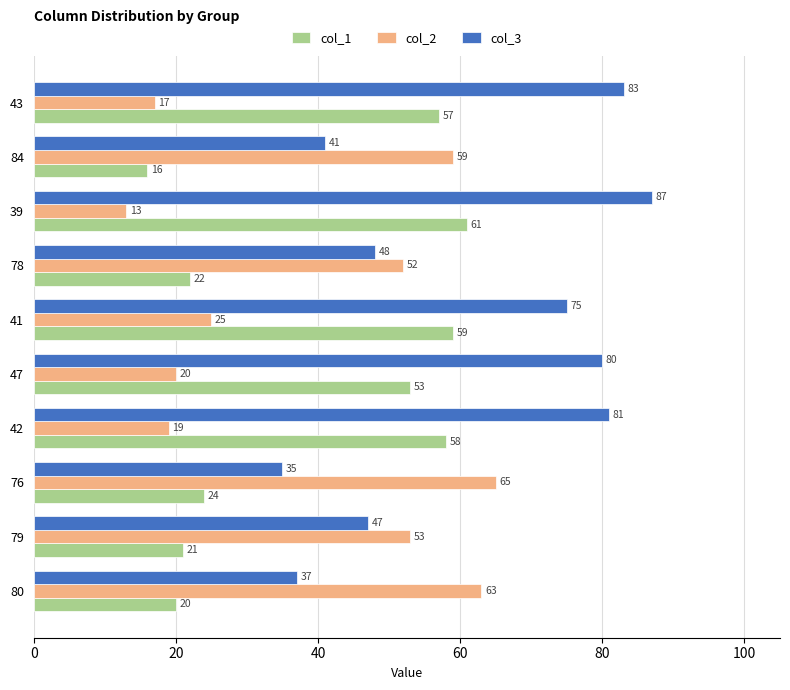

List the labels in order of col_1 value, smallest first.

84, 80, 79, 78, 76, 47, 43, 42, 41, 39